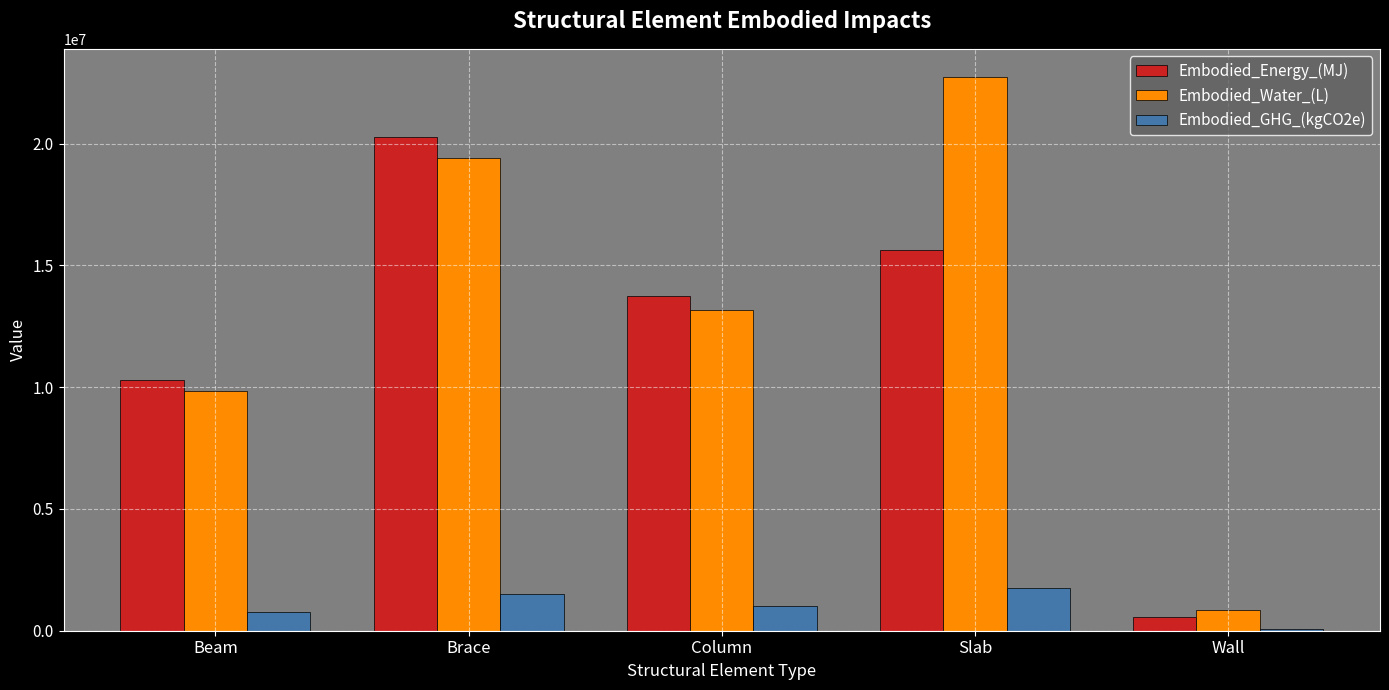

What is the maximum value shown in the chart?

22758066.7